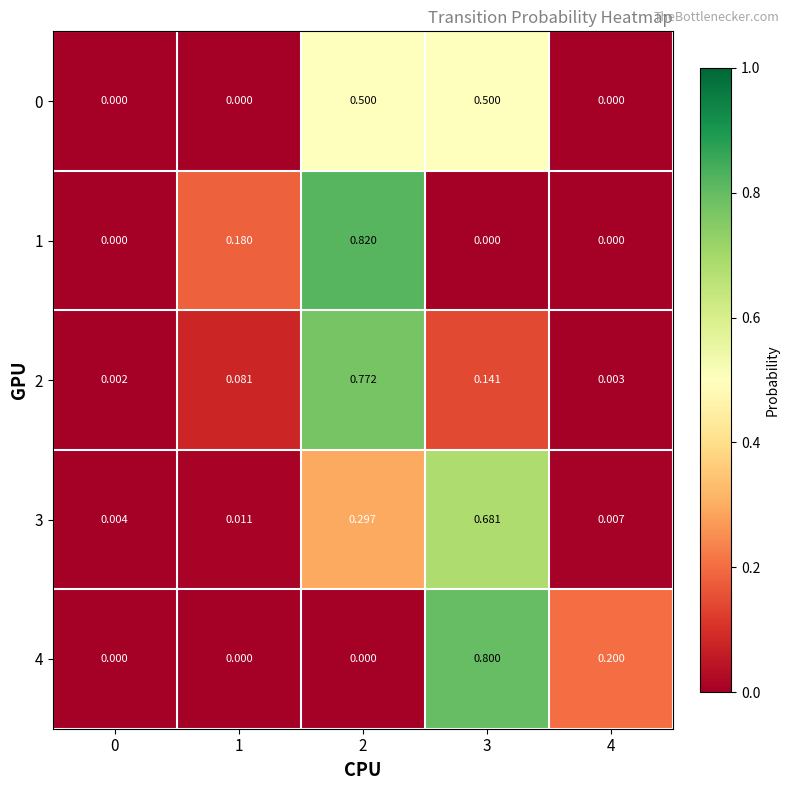

What is the maximum value shown in the chart?

0.8